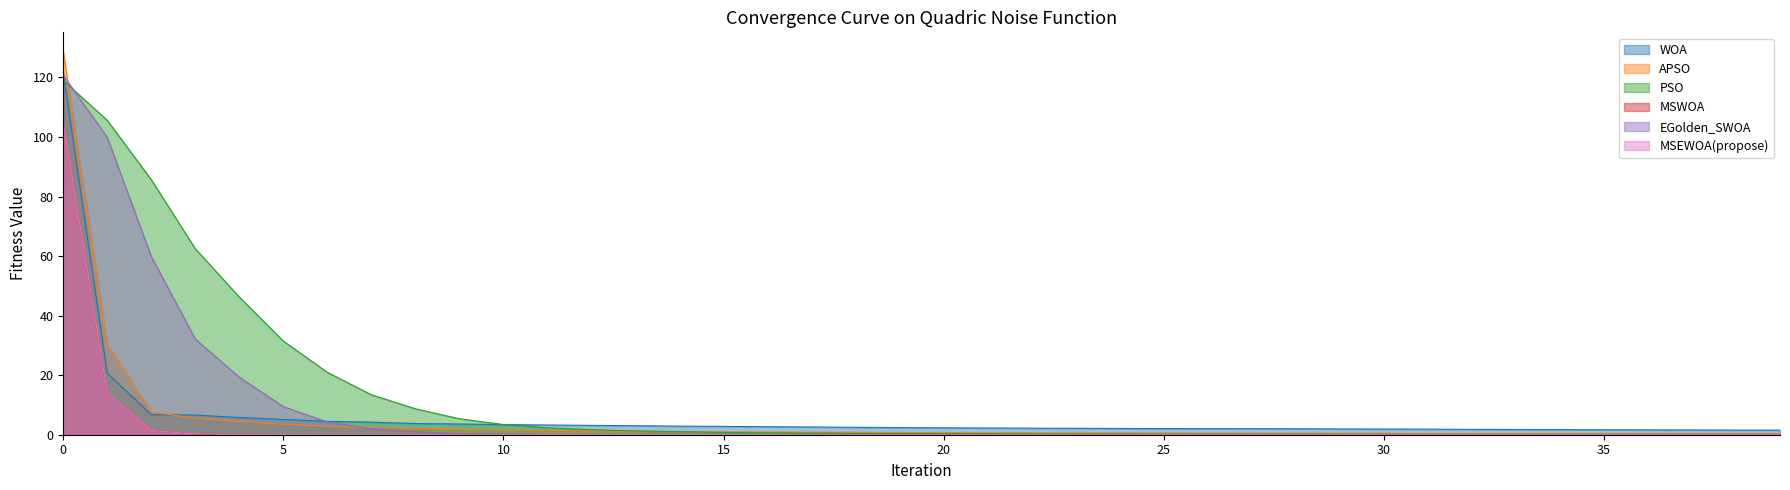

True or false: MSEWOA(propose) and WOA intersect in this chart.

False